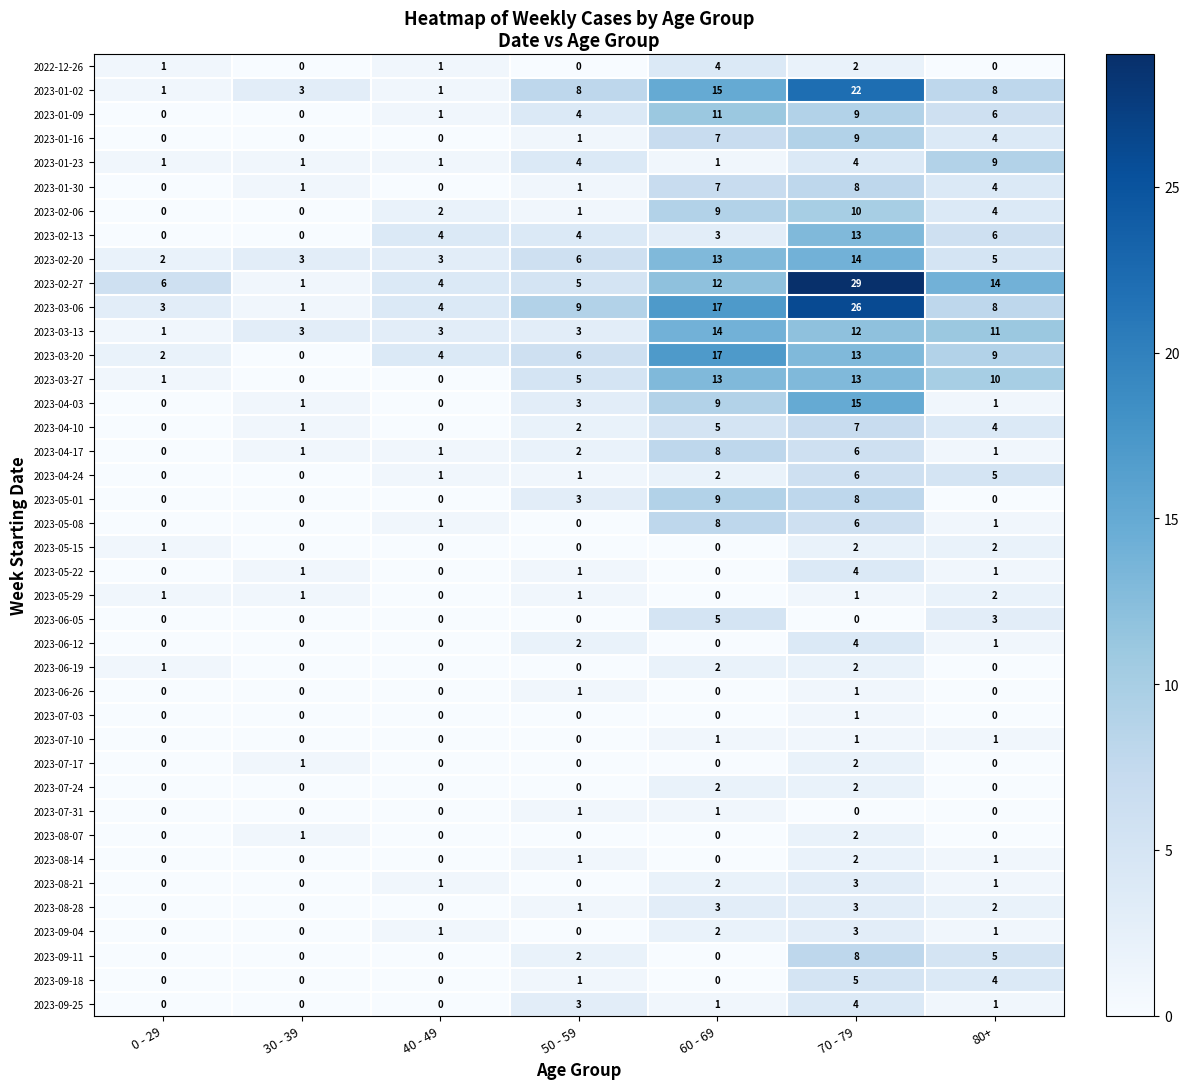

Which series changed the most between 40 - 49 and 70 - 79?

2023-02-27